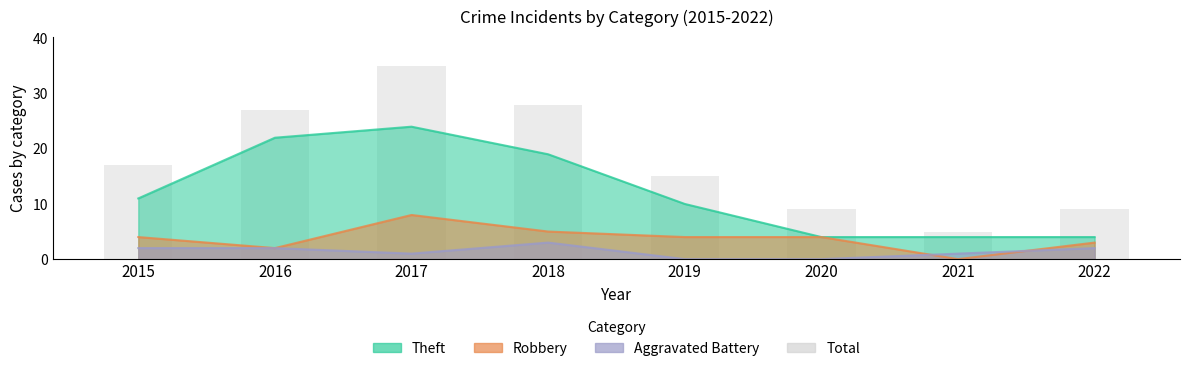

What is the maximum value shown in the chart?

35